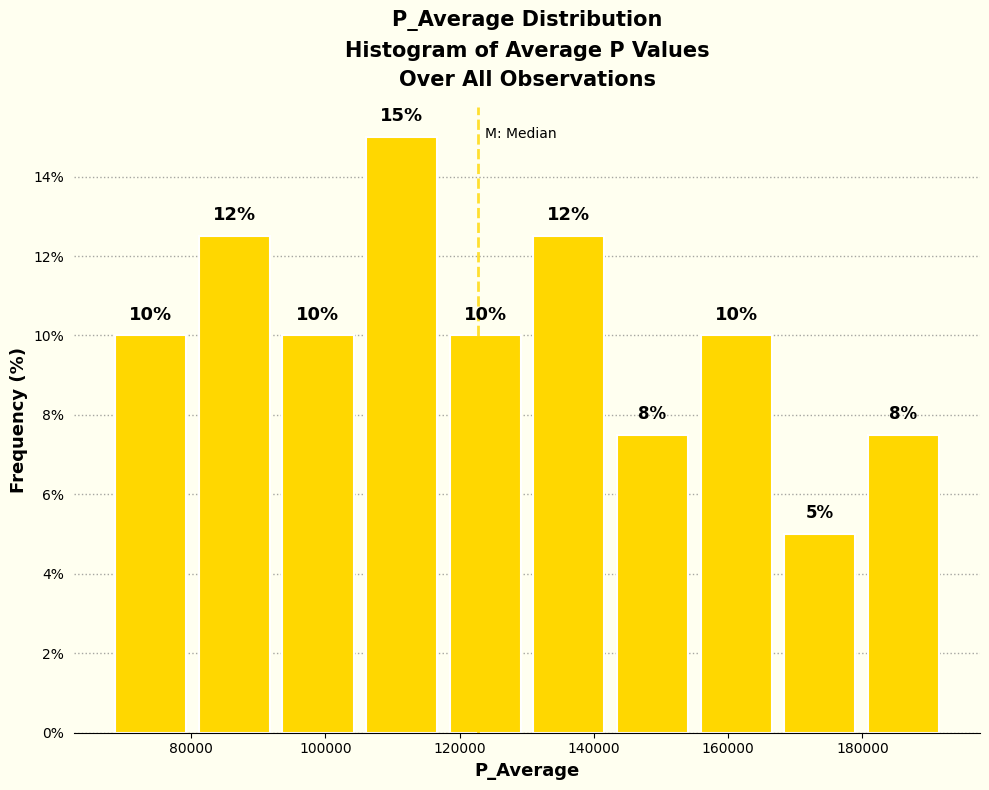

Which range on the x-axis has the tallest bar?

106000 to 118000